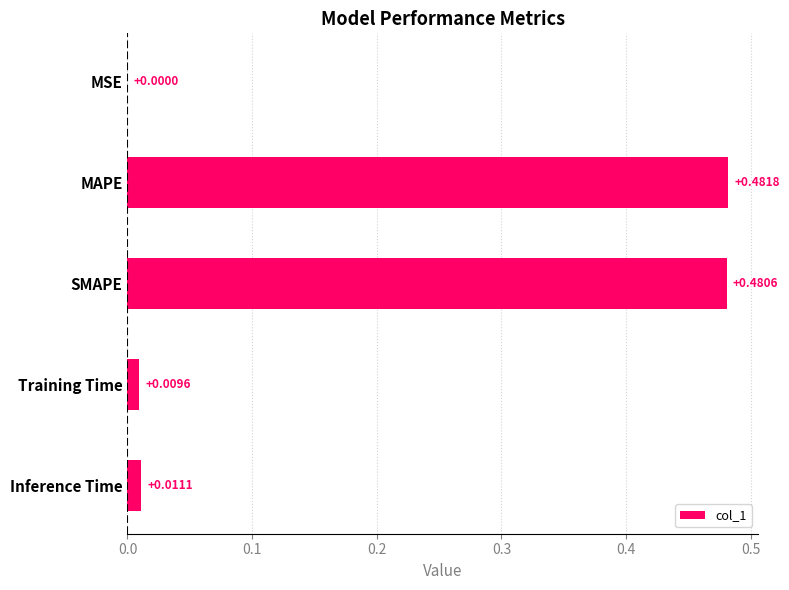

Between SMAPE and Training Time, which is larger?

SMAPE